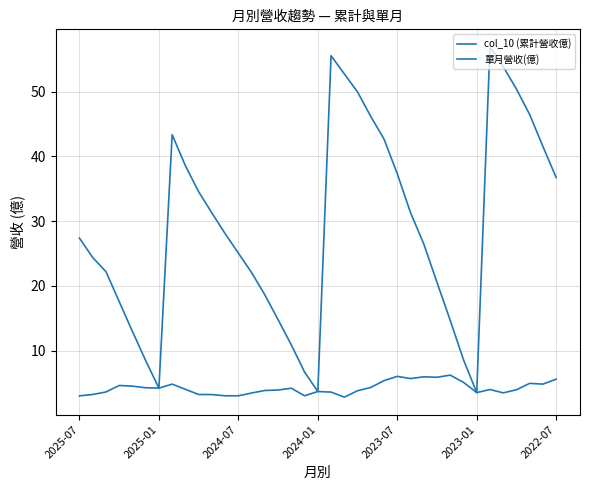

At which label does col_10 (累計營收億) first exceed 27?

2025-07